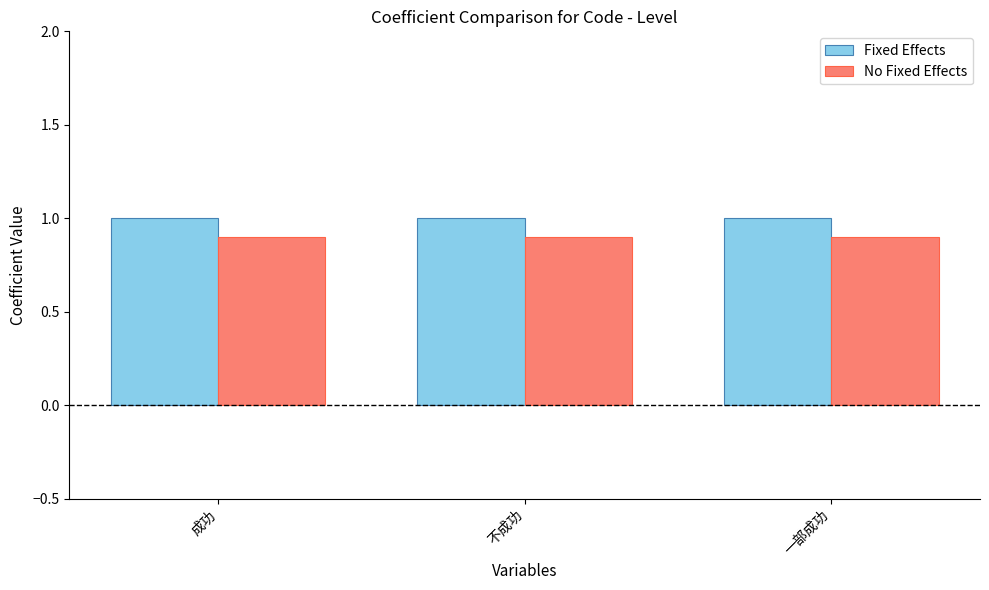

Count the number of categories in the chart.

3